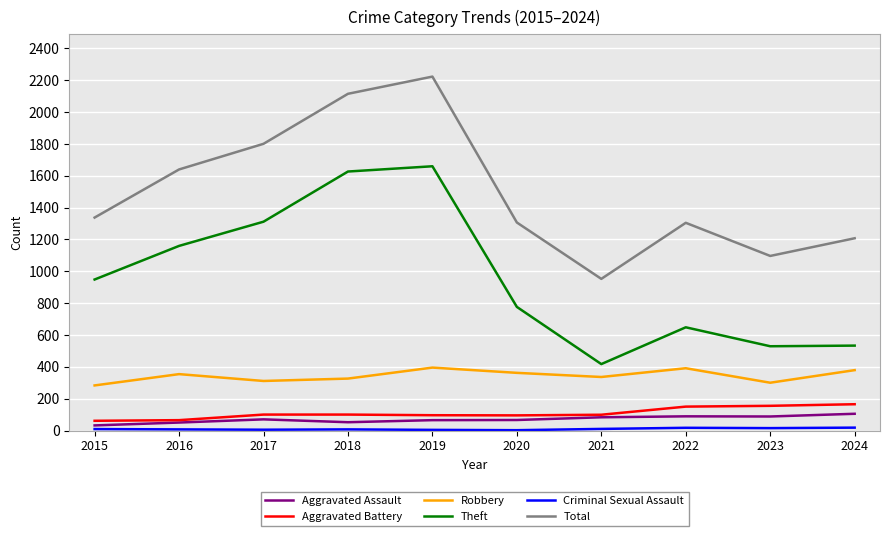

What is the difference between the highest and lowest values at 2020?

1304